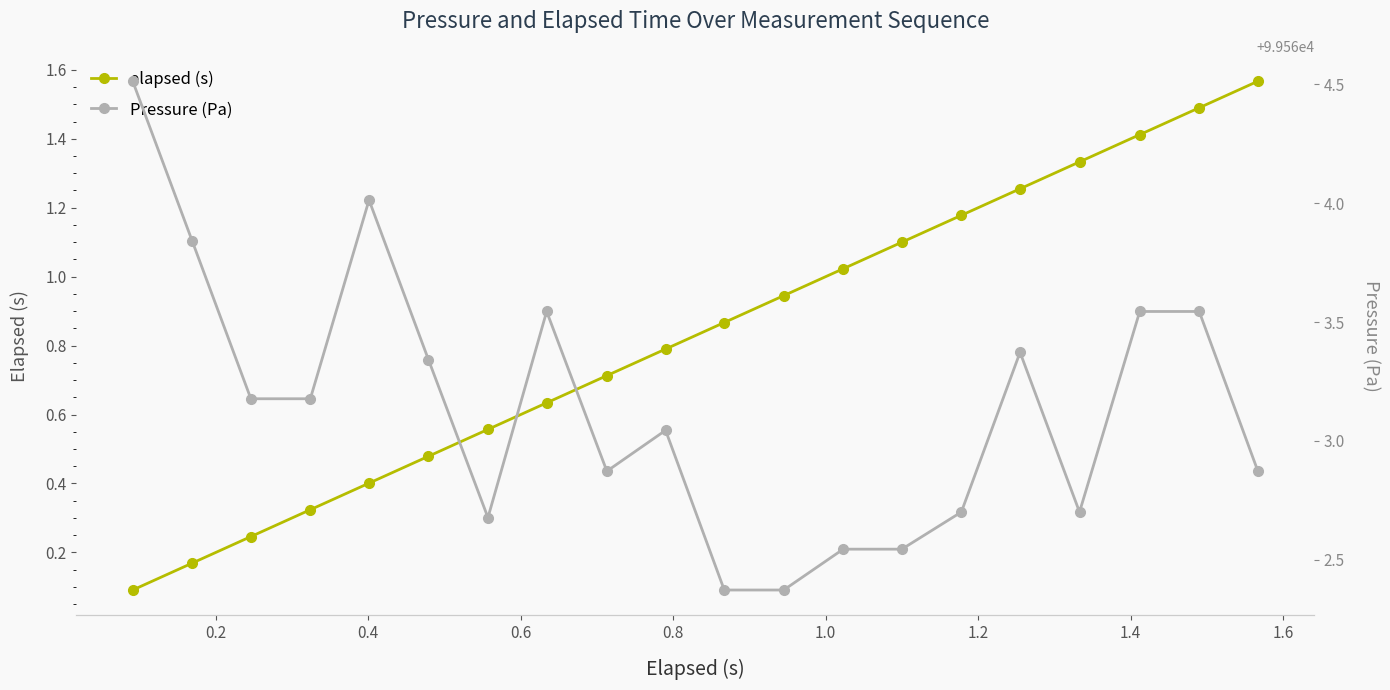

True or false: elapsed (s) has more than 1 interior local peaks.

False